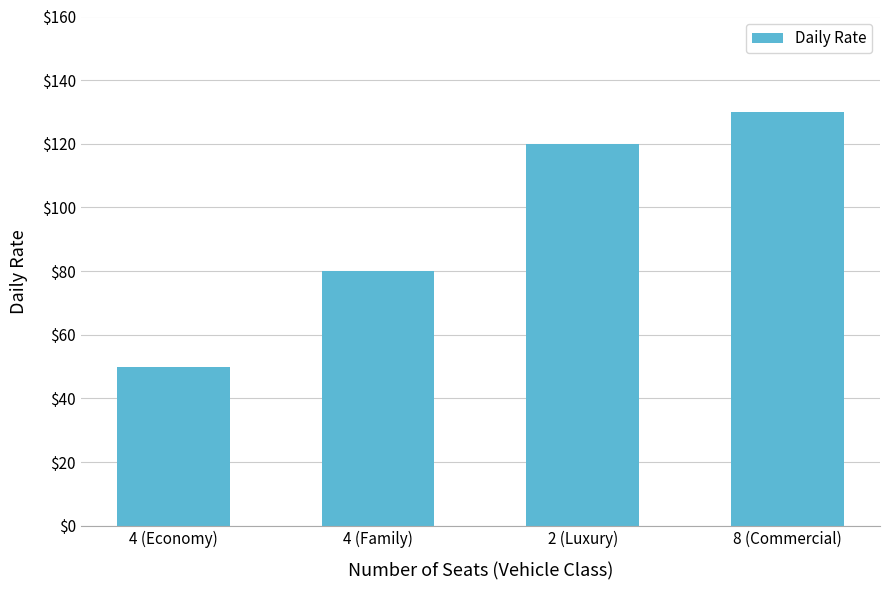

List the labels in order of value, smallest first.

4 (Economy), 4 (Family), 2 (Luxury), 8 (Commercial)